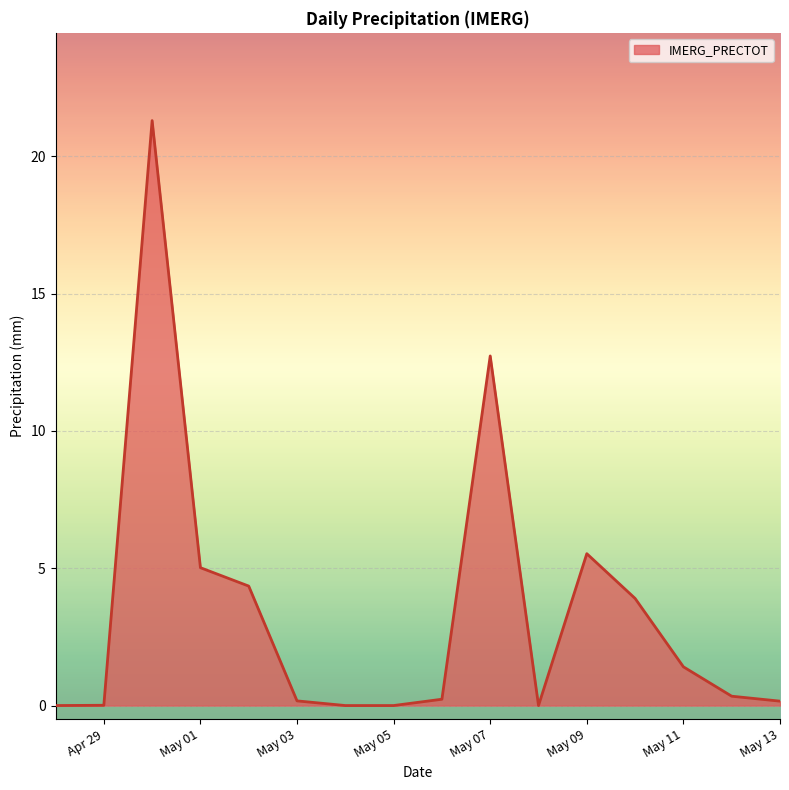

What is the difference between the maximum and minimum values?

21.3